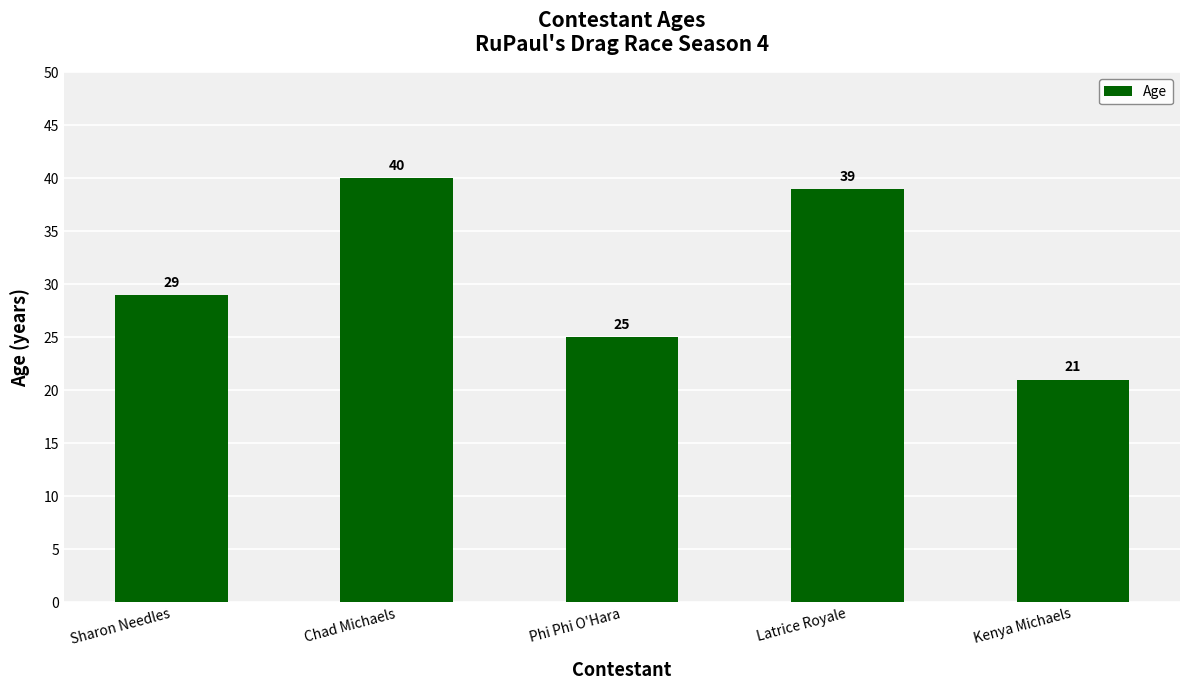

Between Latrice Royale and Kenya Michaels, which is larger?

Latrice Royale